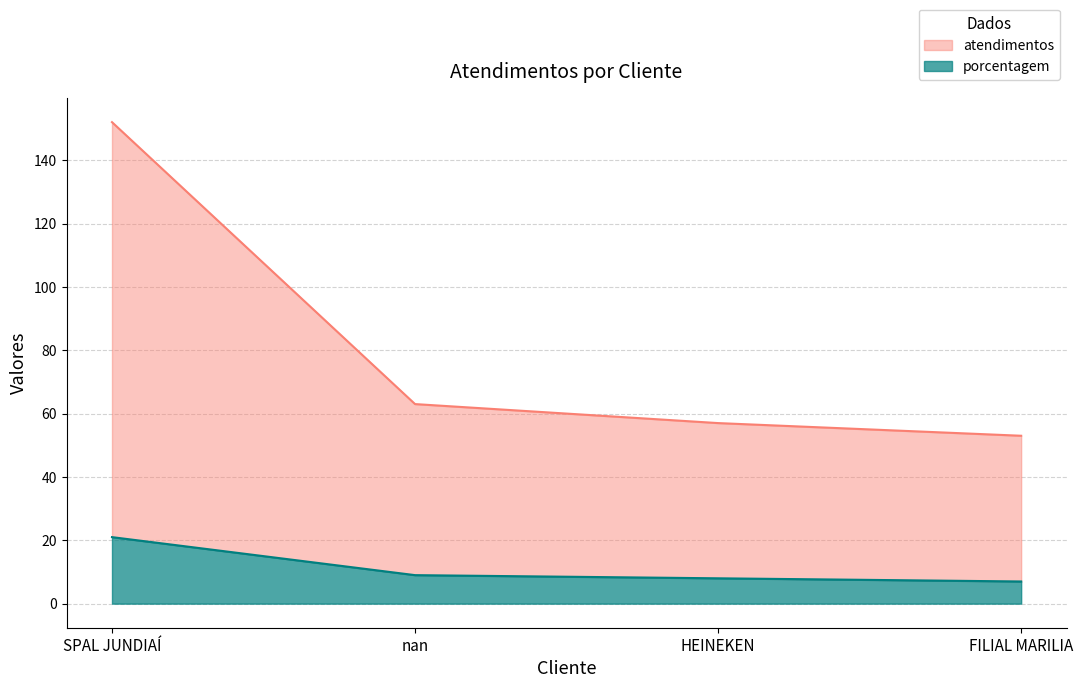

What is the label of the 1st point from the right?

FILIAL MARILIA